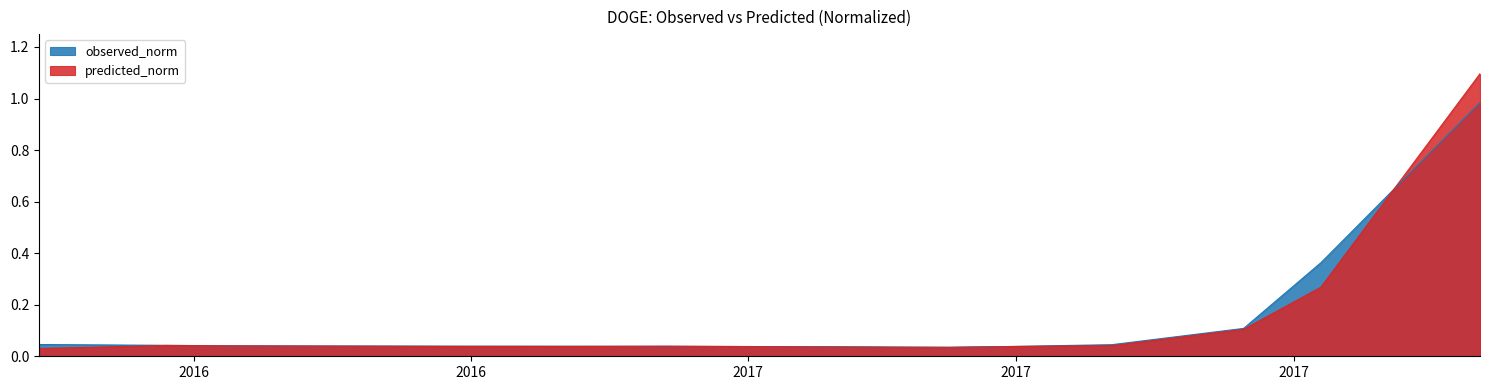

After their last crossing, which series has the higher values: predicted_norm or observed_norm?

predicted_norm